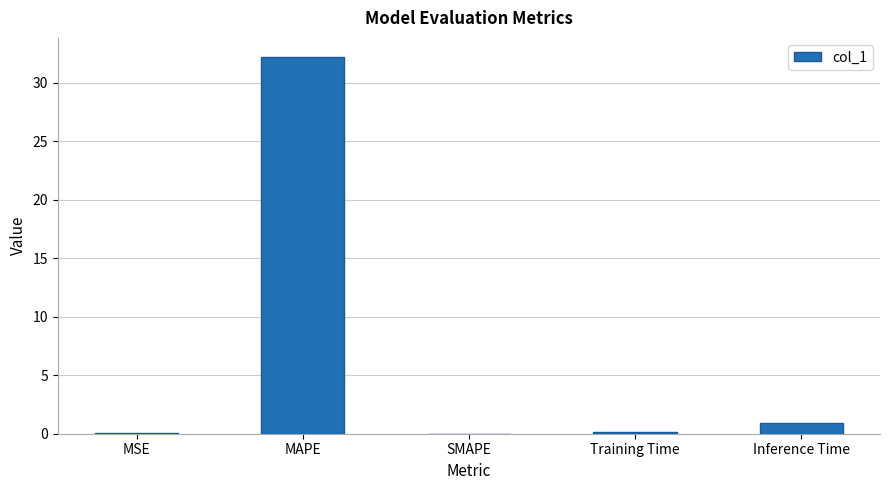

Is it true that the value at MAPE is 32.2?

True